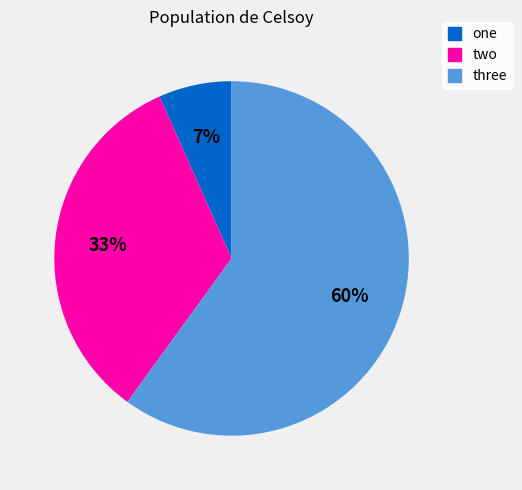

What percentage is the two slice, to the nearest percent?

33%